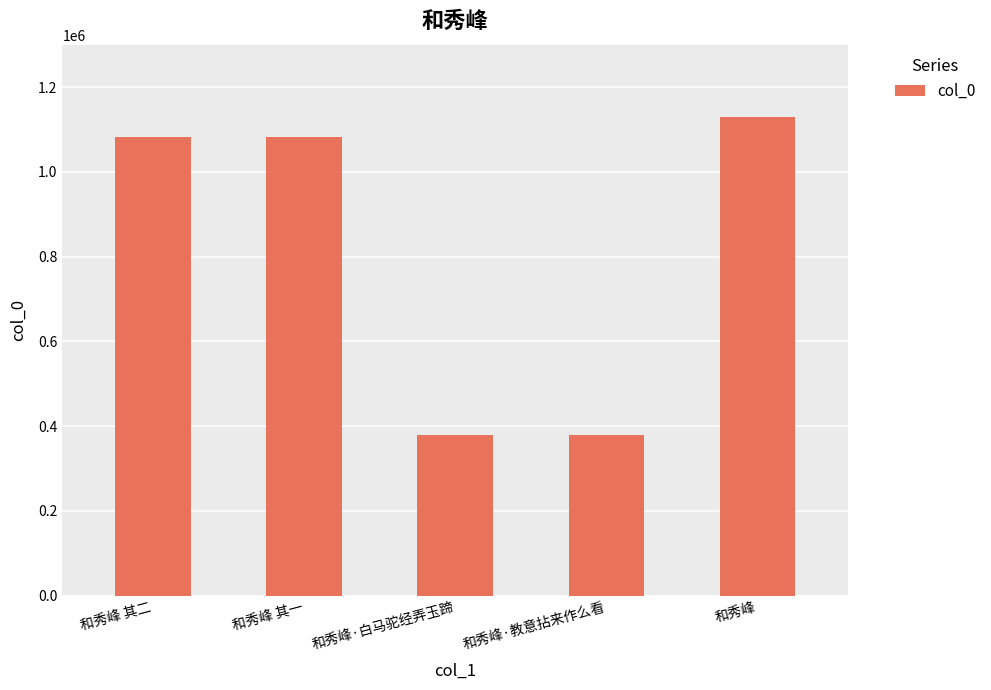

What is the difference between the values at 和秀峰 and 和秀峰·白马驼经弄玉蹄?

750940